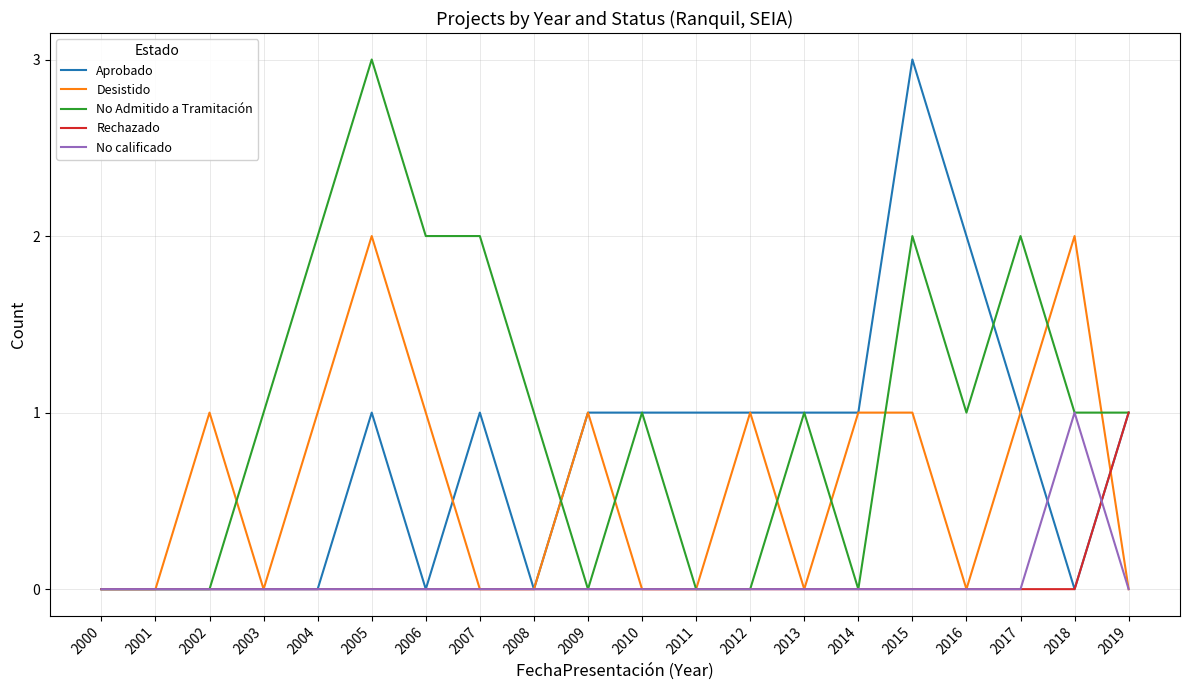

What is the difference between the highest and lowest values at 2002?

1